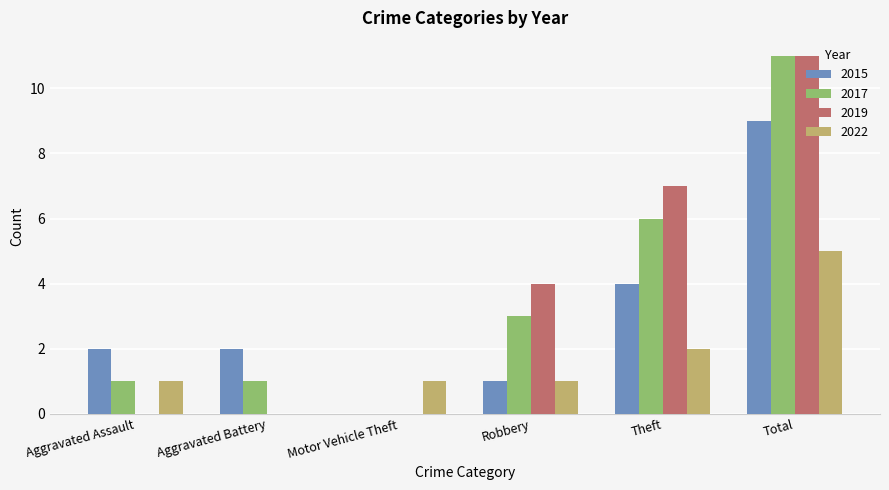

How many categories are shown in the chart?

6